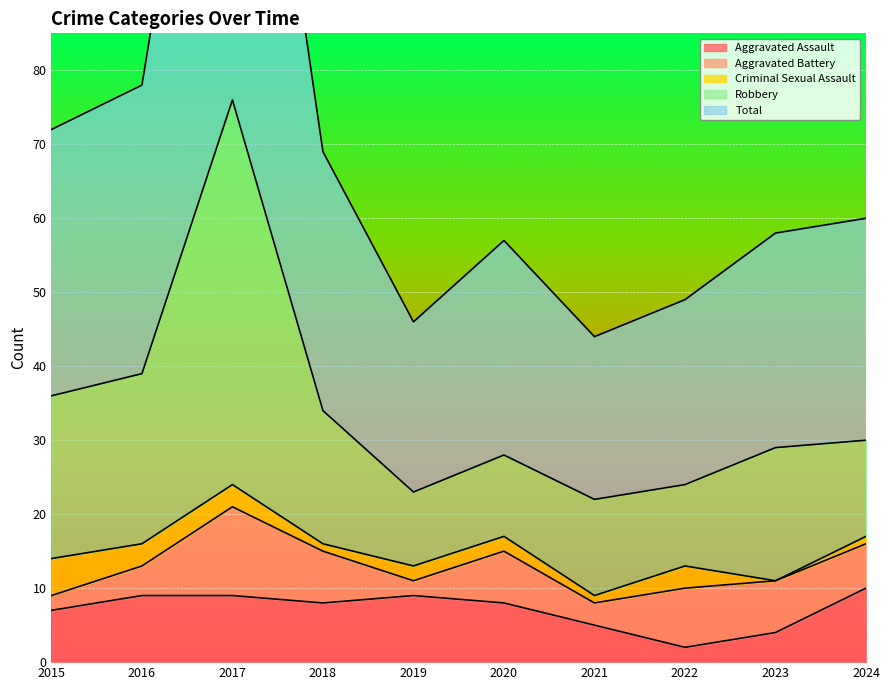

What is the value of the Robbery point at the 4th from the left?

34